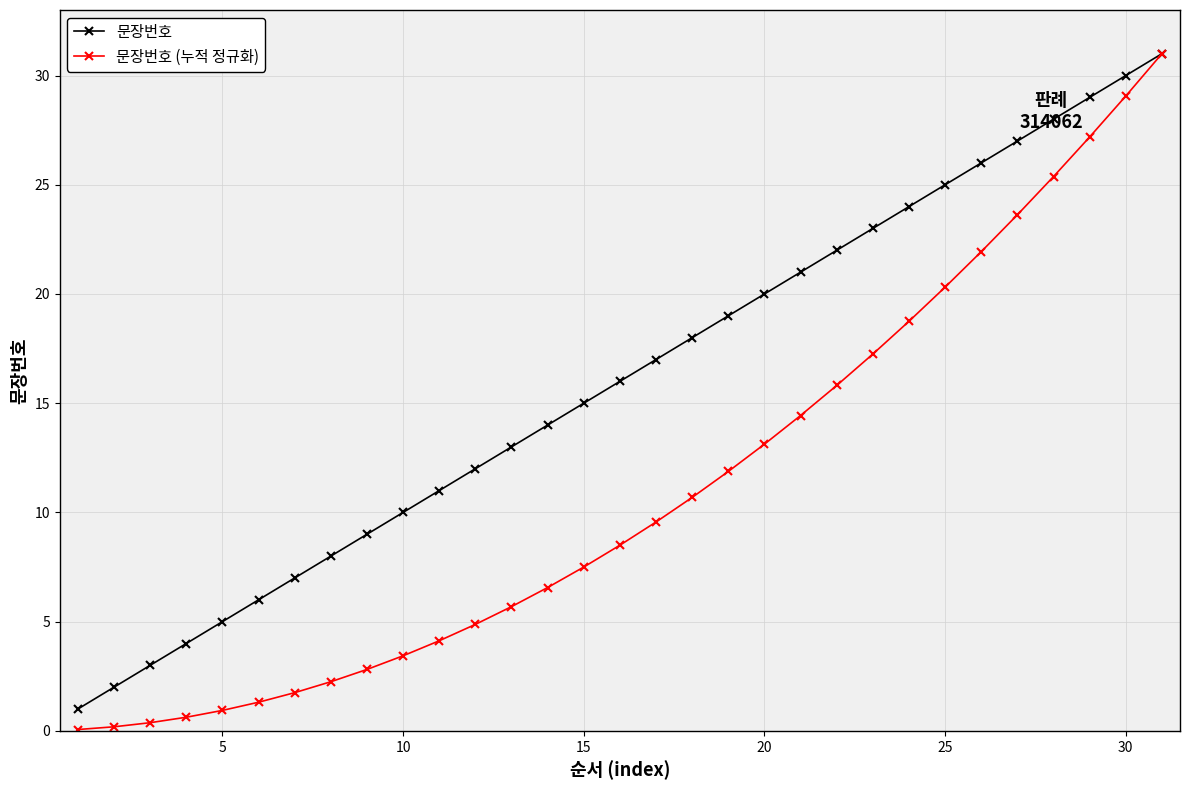

What is the value of the 문장번호 point at the 10th from the left?

10.0